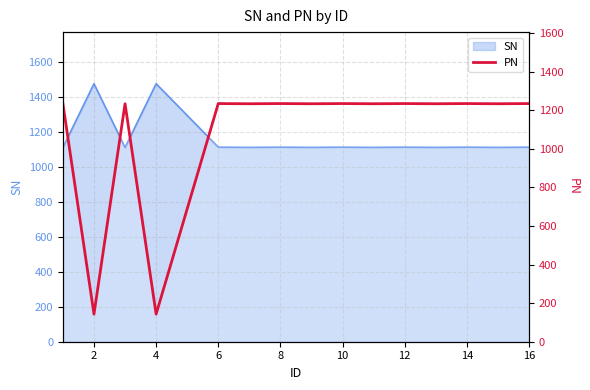

What is the average value?

1089